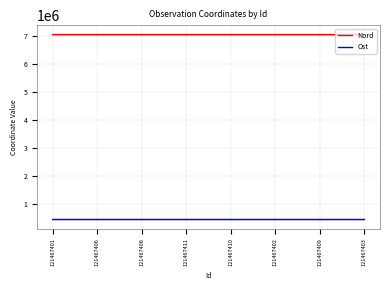

True or false: Nord and Ost cross at least once.

False